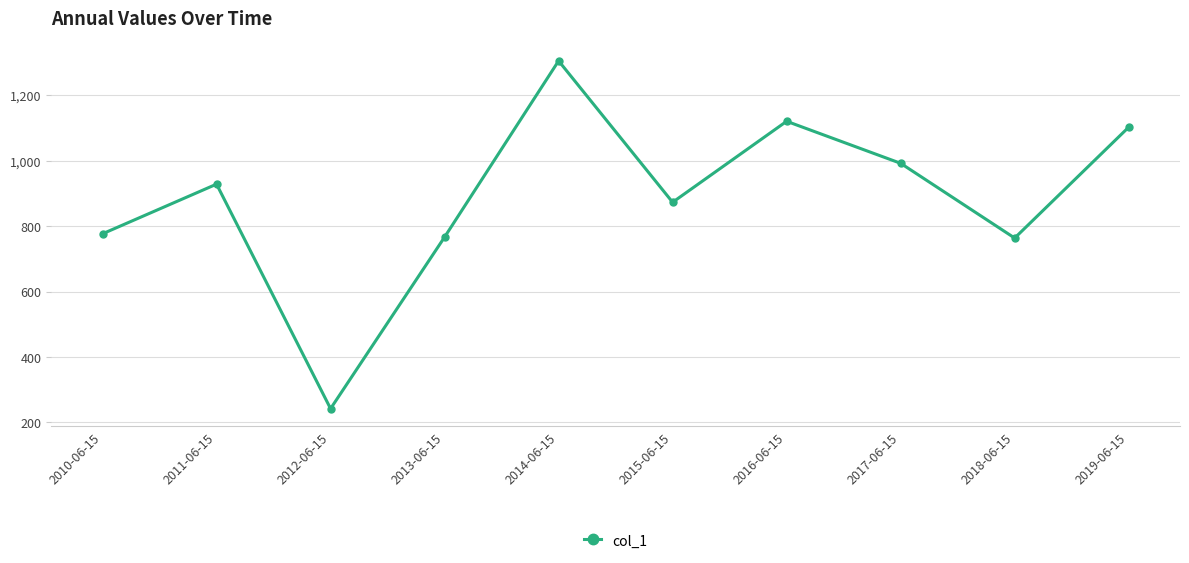

Where is the first local maximum?

2011-06-15